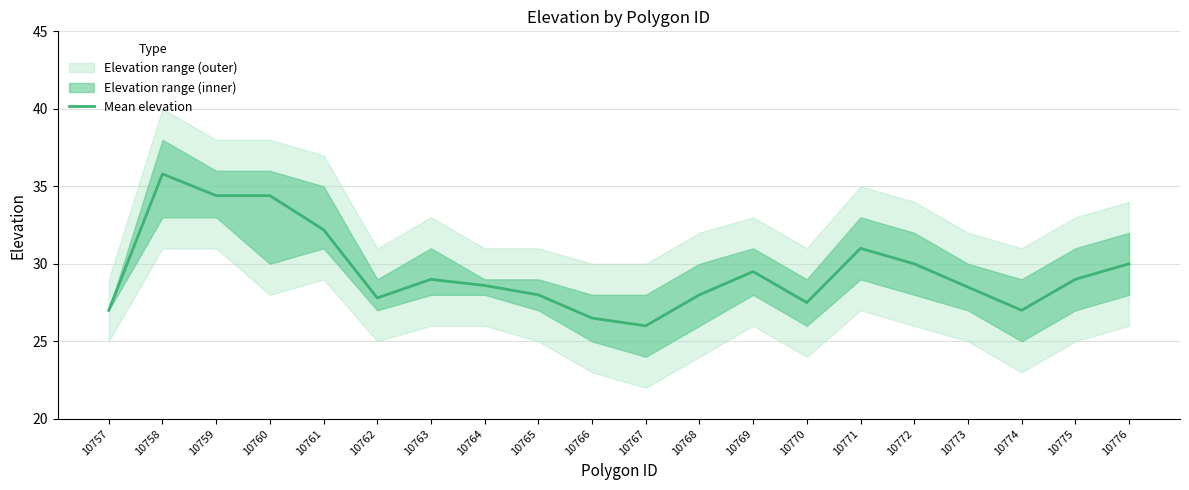

Does the chart have visible grid lines?

Yes